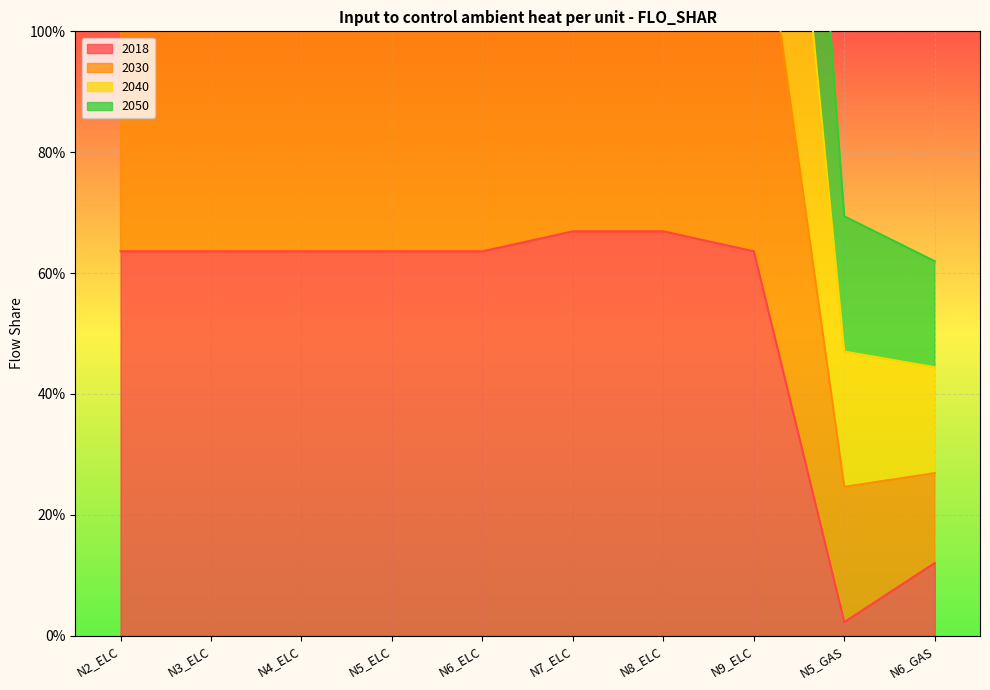

At which category is the sum across all series the highest?

N7_ELC